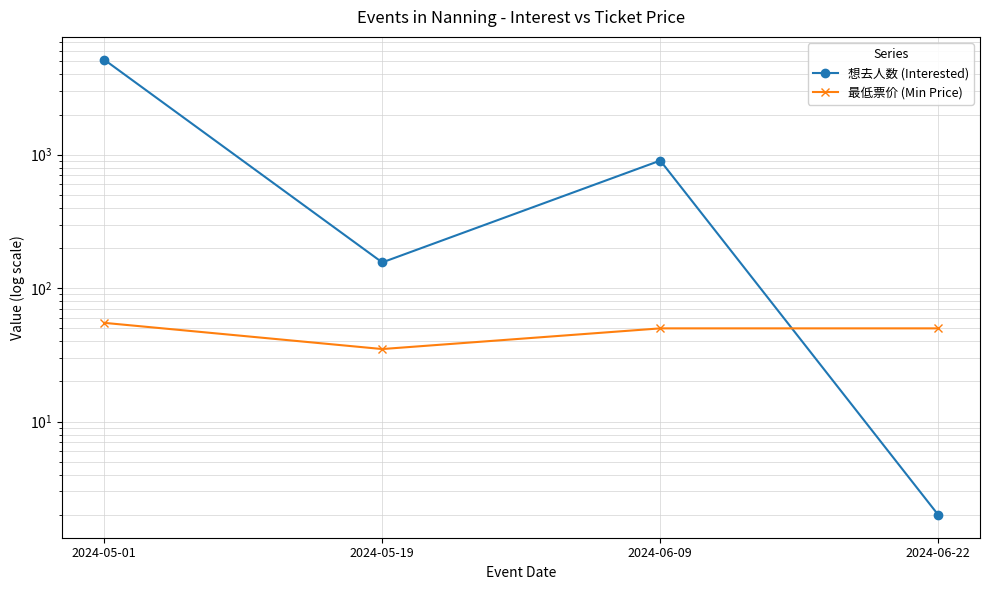

What is the smallest value displayed?

2